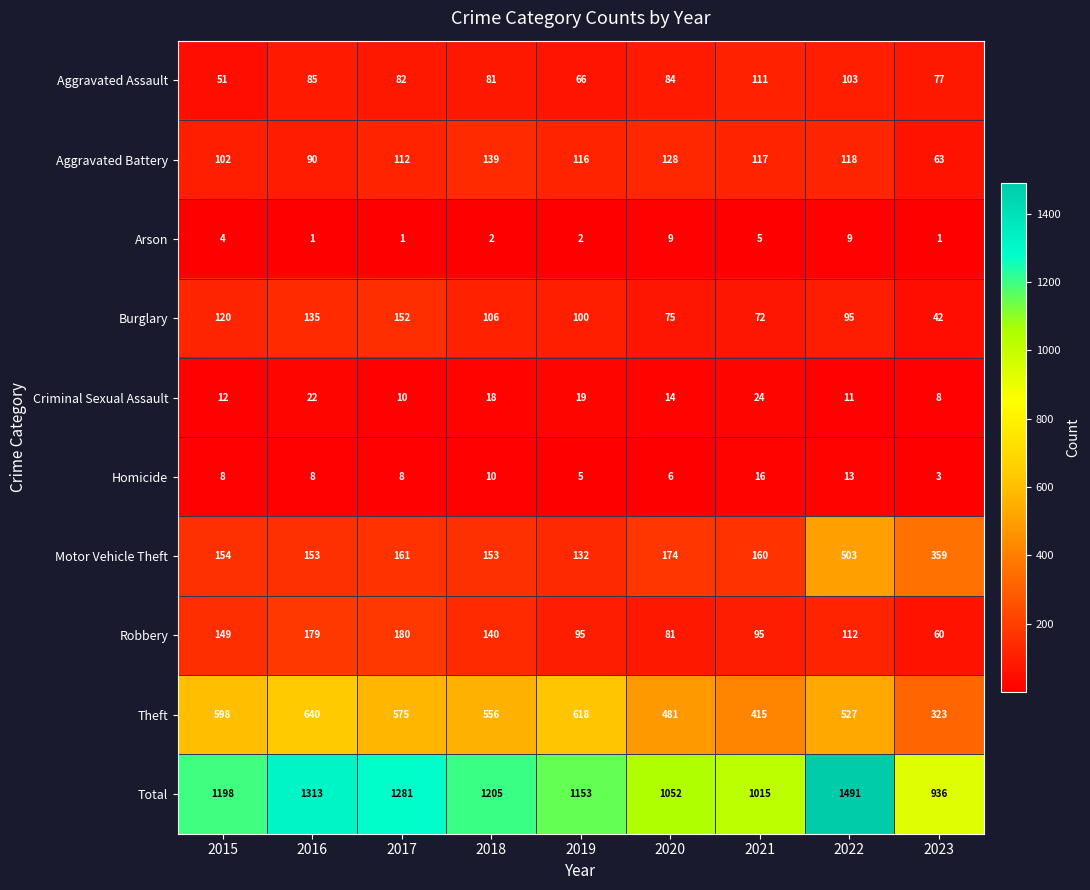

The Criminal Sexual Assault series shows 4 at 2015. True or false?

False